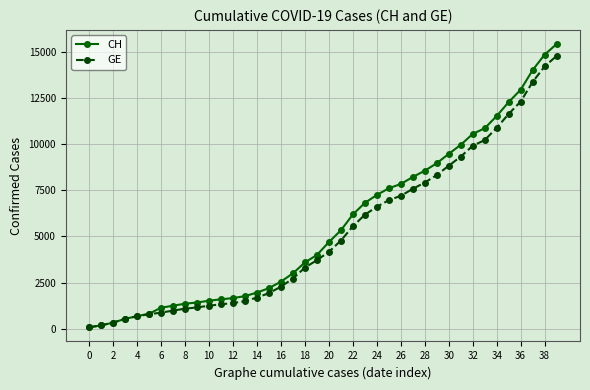

True or false: GE and CH cross at least once.

False